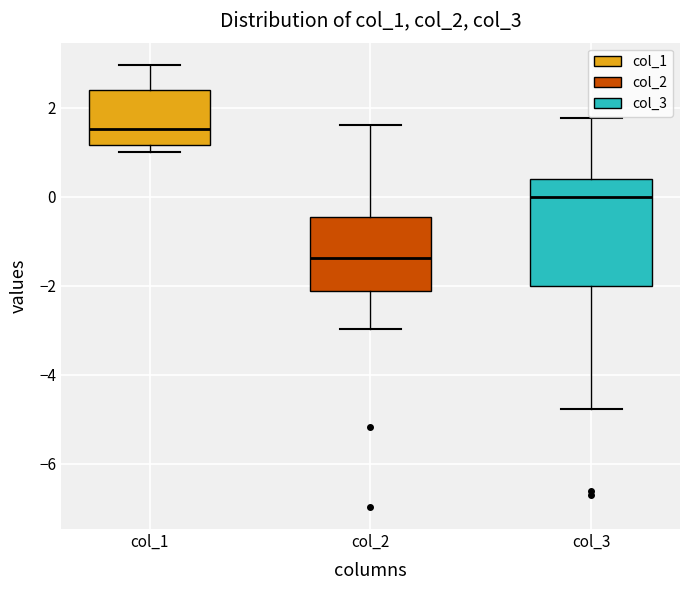

Reading left to right, transcribe this box plot: for each box, give where its median line is, the range the box spans, and where its two whiskers end, as read against the y-axis. The values are not printed on the chart, so give them approximately, as read against the axis.

col_1: median 1.6, box 1.2 to 2.4, whiskers 1.0 to 3.0
col_2: median -1.4, box -2.2 to -0.4, whiskers -3.0 to 1.6
col_3: median 0.0, box -2.0 to 0.4, whiskers -4.8 to 1.8